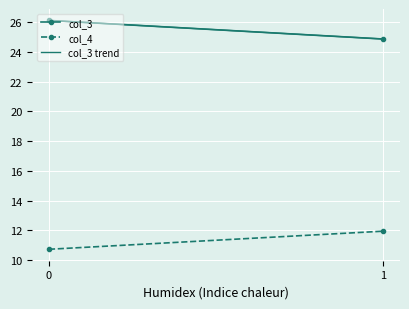

How many data points in col_3 are above 26?

1